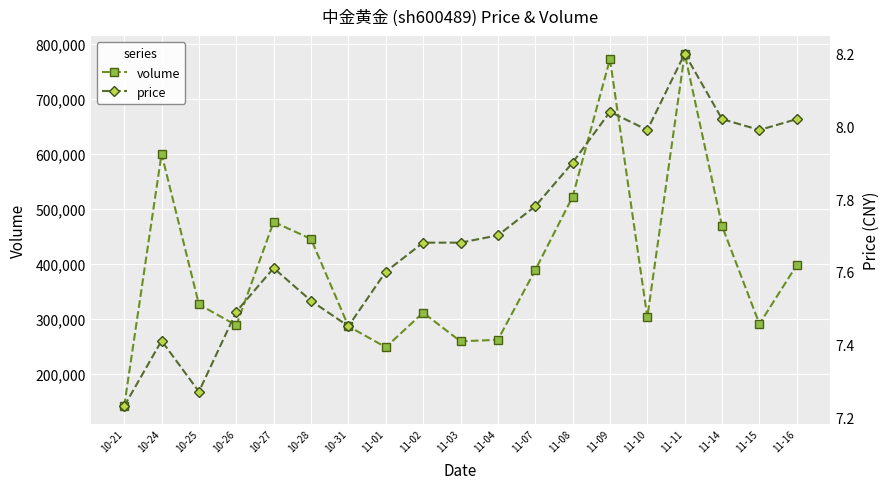

Between 11-03 and 11-15, which series saw the biggest shift?

volume